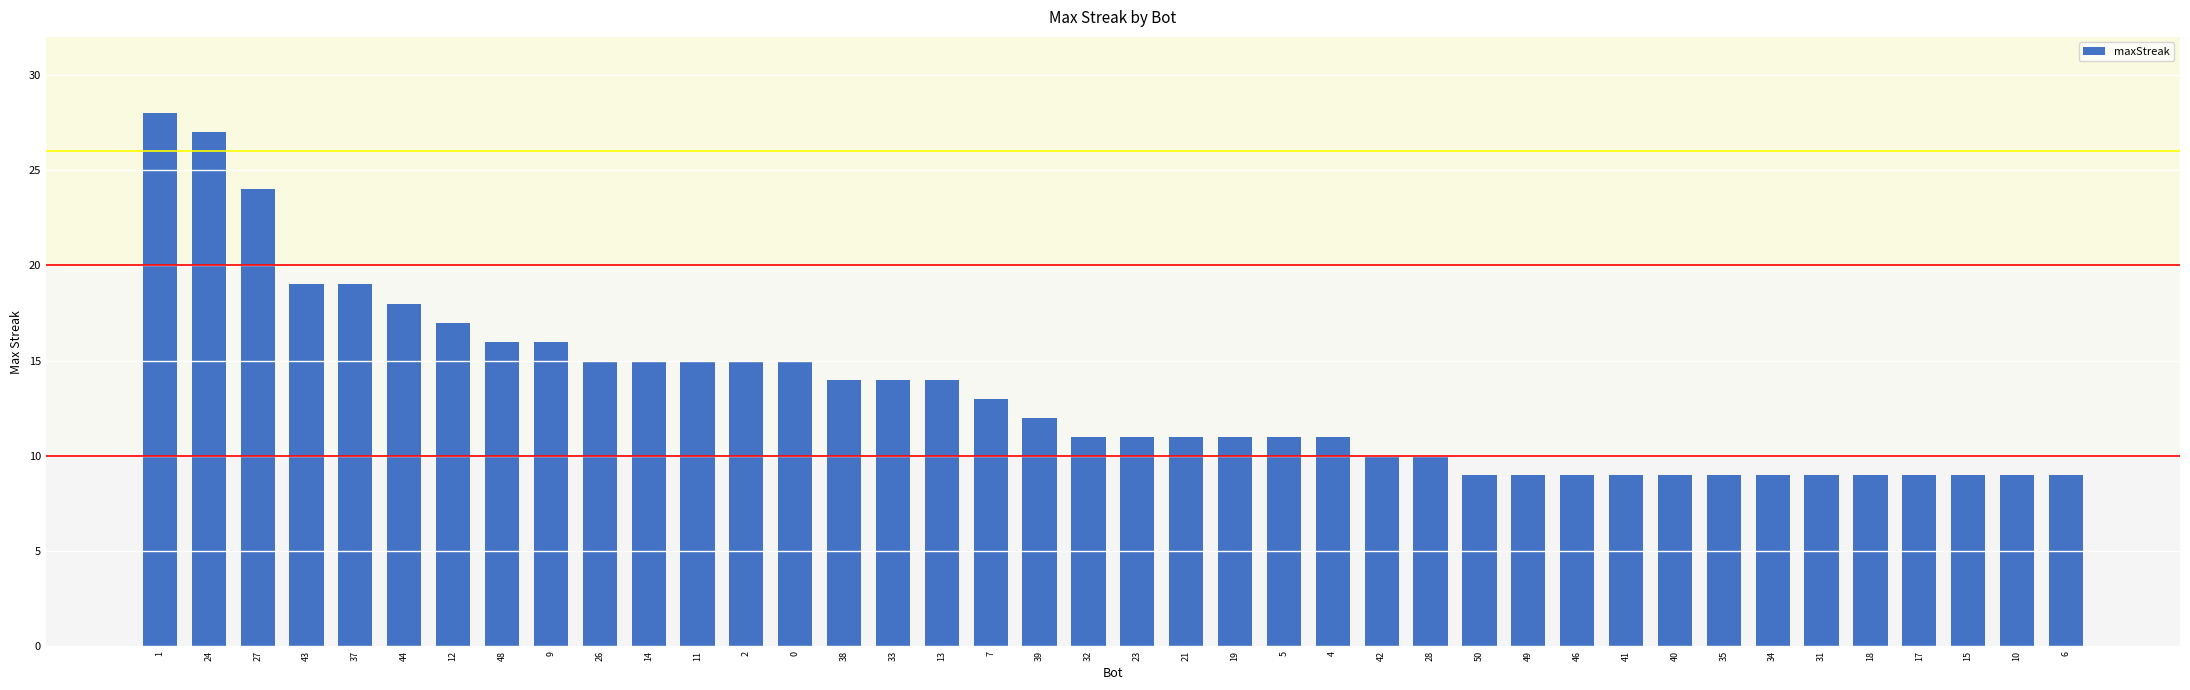

Reading right to left, extract all data points from this chart.

6=9	10=9	15=9	17=9	18=9	31=9	34=9	35=9	40=9	41=9	46=9	49=9	50=9	28=10	42=10	4=11	5=11	19=11	21=11	23=11	32=11	39=12	7=13	13=14	33=14	38=14	0=15	2=15	11=15	14=15	26=15	9=16	48=16	12=17	44=18	37=19	43=19	27=24	24=27	1=28